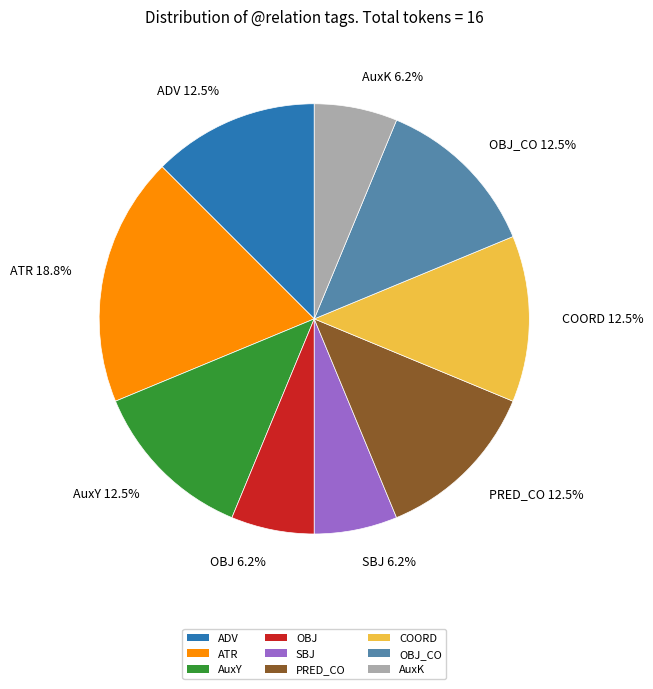

Count the number of slices in the pie.

9